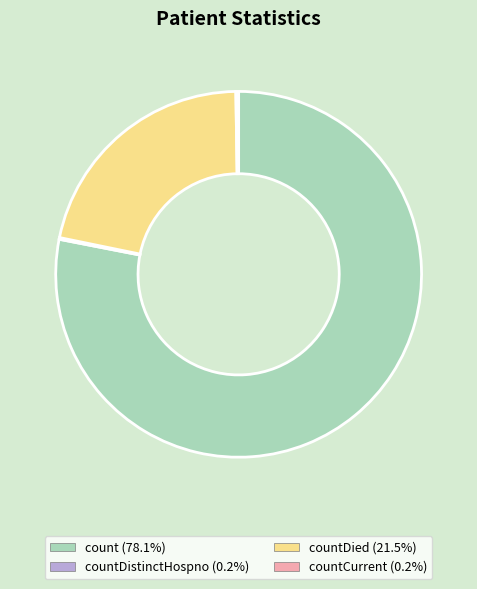

Is there a majority slice in this chart?

Yes